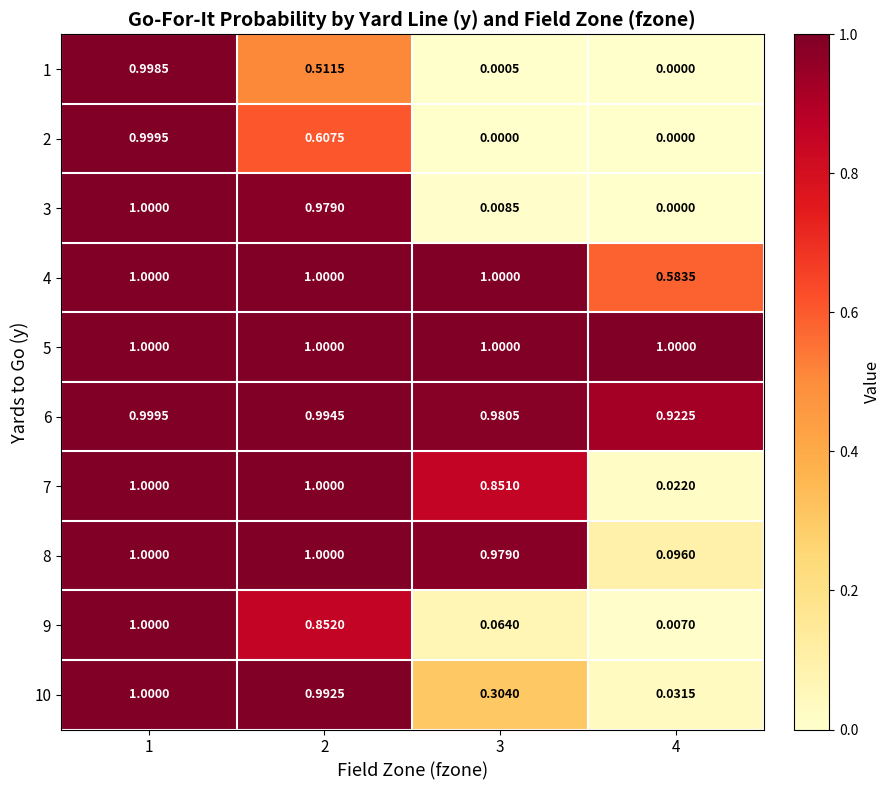

Is the value of 3 at 4 greater than the value of 8 at 1?

No